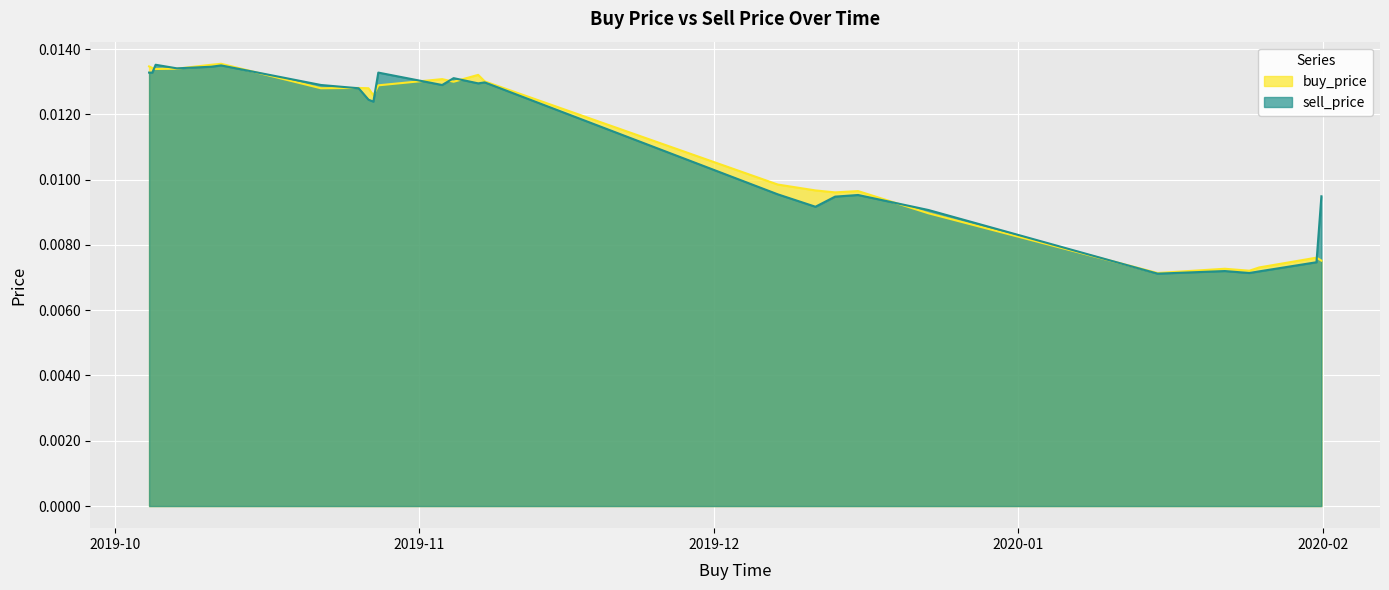

What position from the left is 2019-10-07 07:59:59?

4